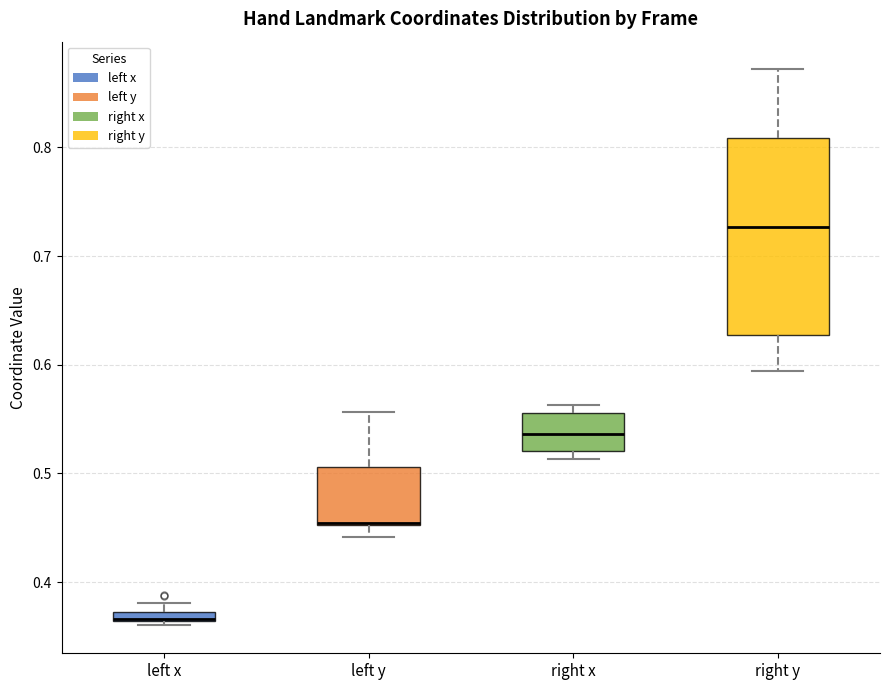

Comparing the boxes themselves (not the whiskers), which one is the tallest?

right y